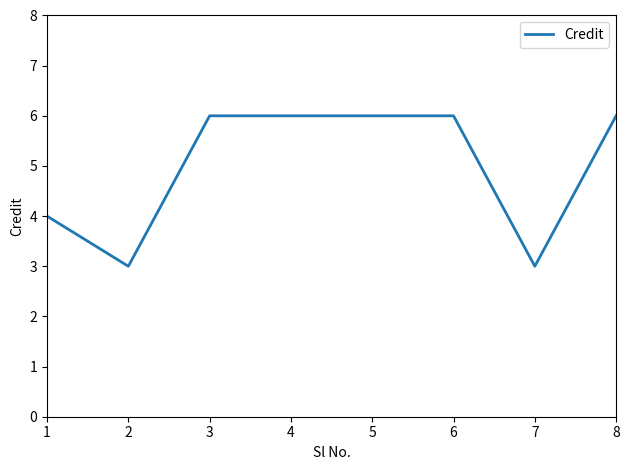

What is the approximate value at 7?

3